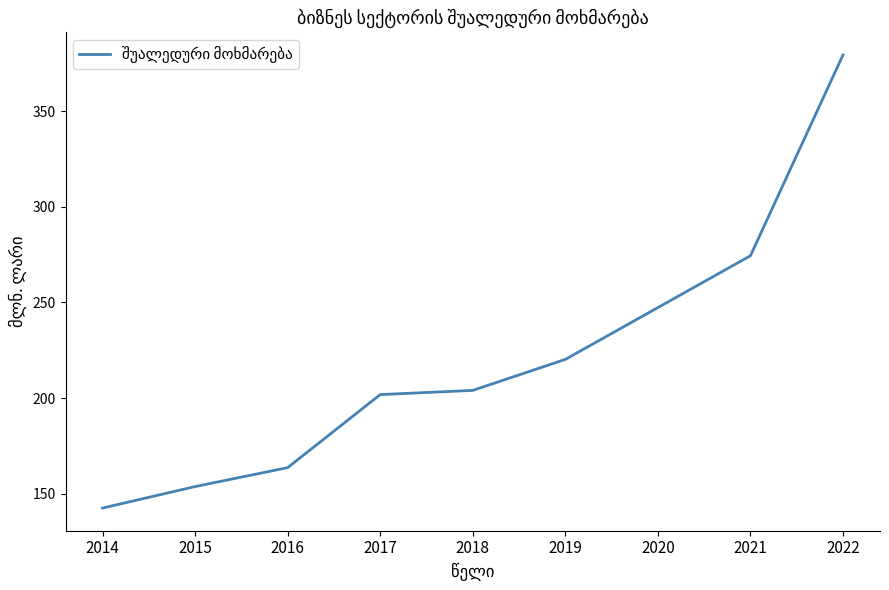

Between 2017 and 2020, which is larger?

2020